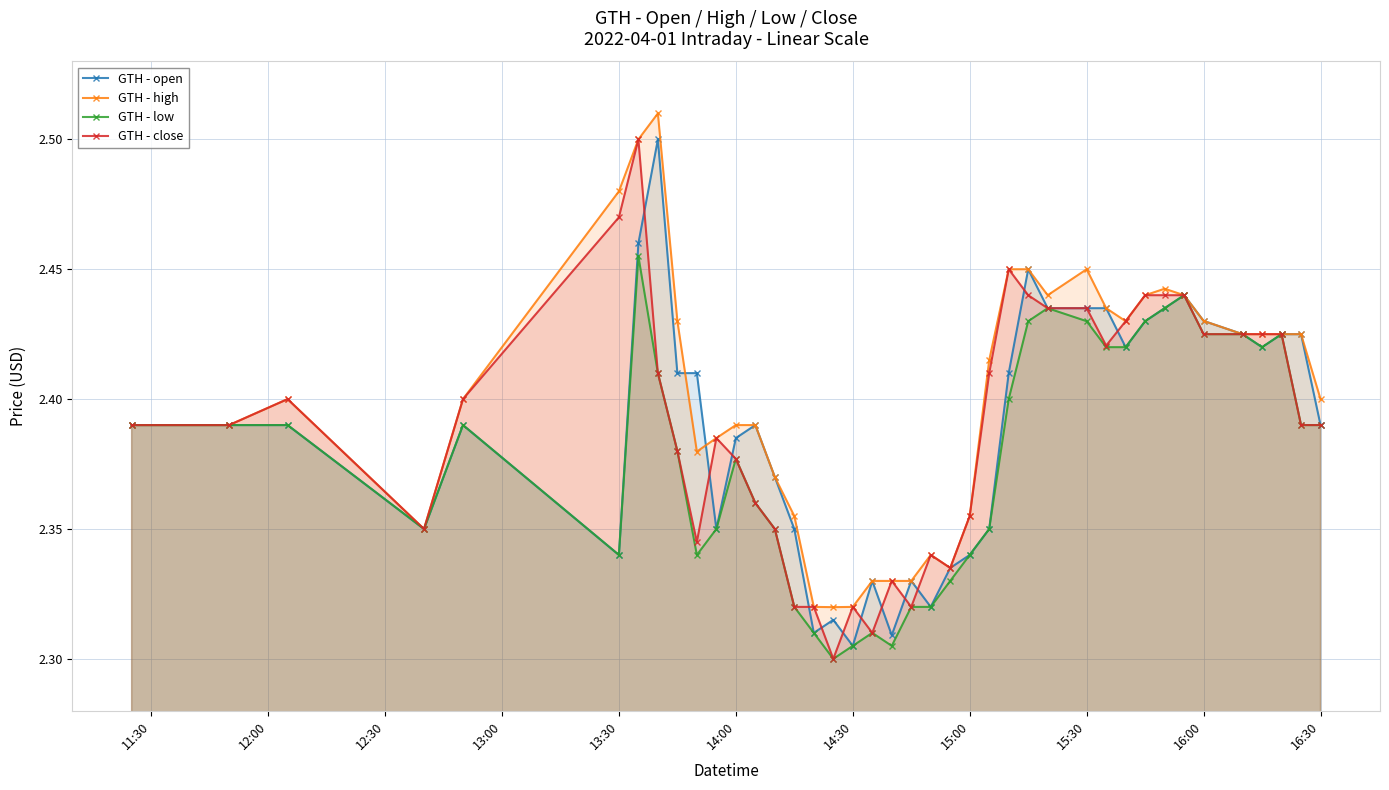

True or false: GTH - close has a value of 1.4 at 16:00.

False